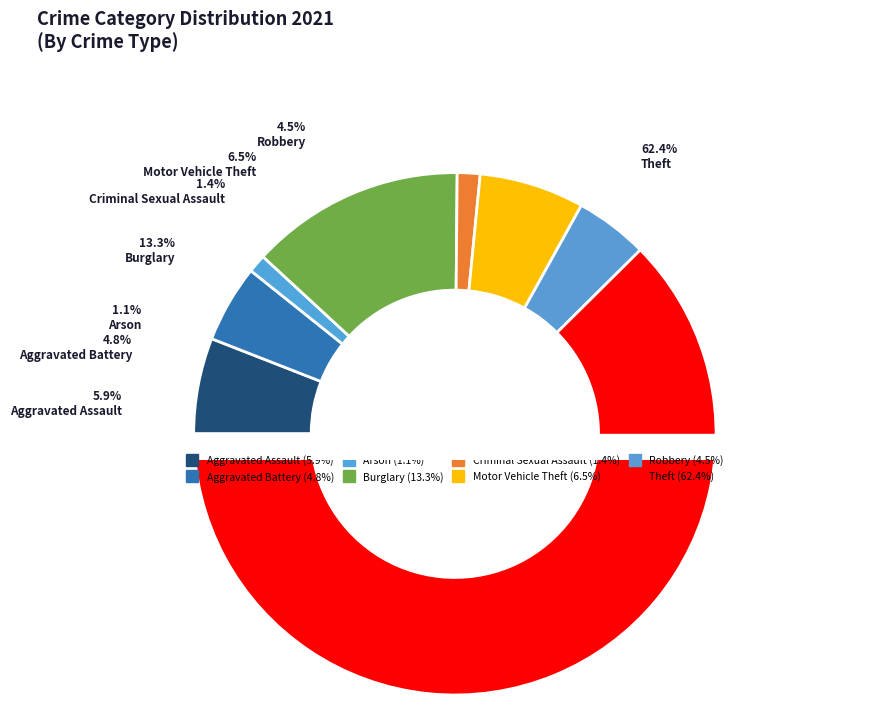

True or false: Arson accounts for 8% of the total.

False